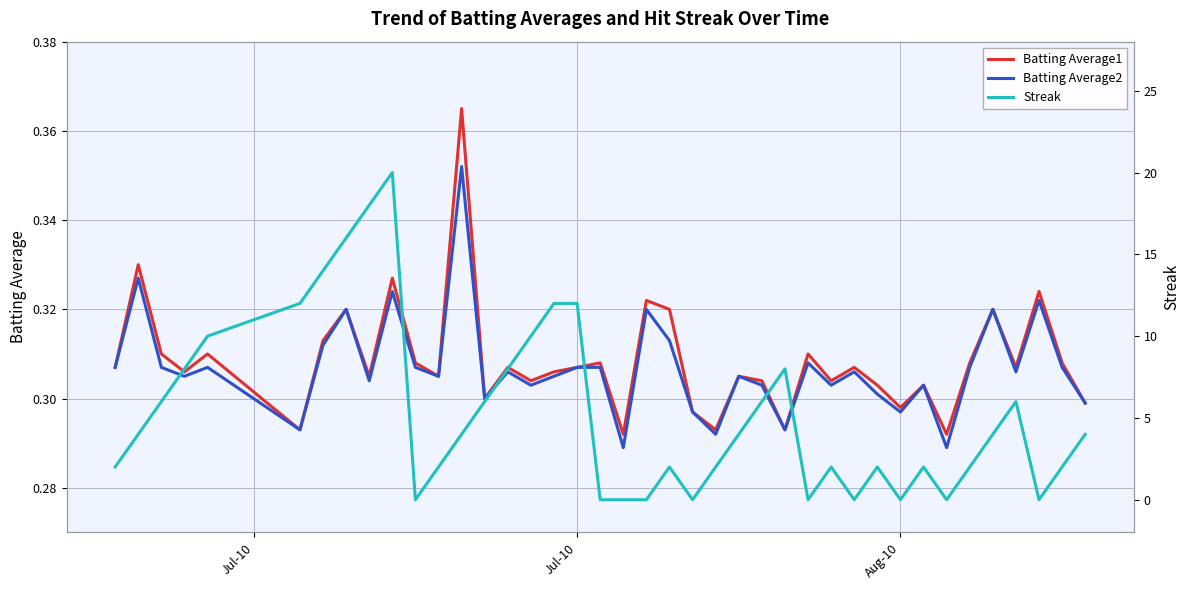

At how many categories does at least one series exceed 19?

1